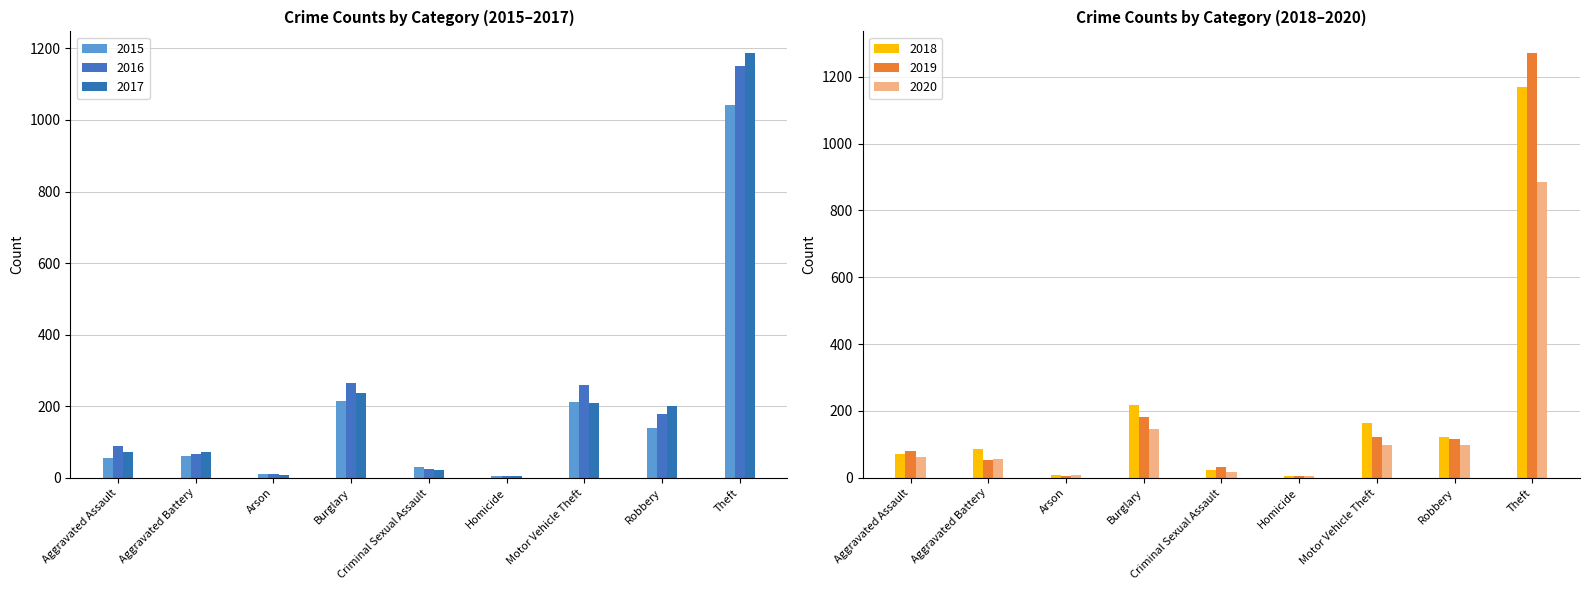

Rank the series at Burglary from lowest to highest value.

2020, 2019, 2015, 2018, 2017, 2016